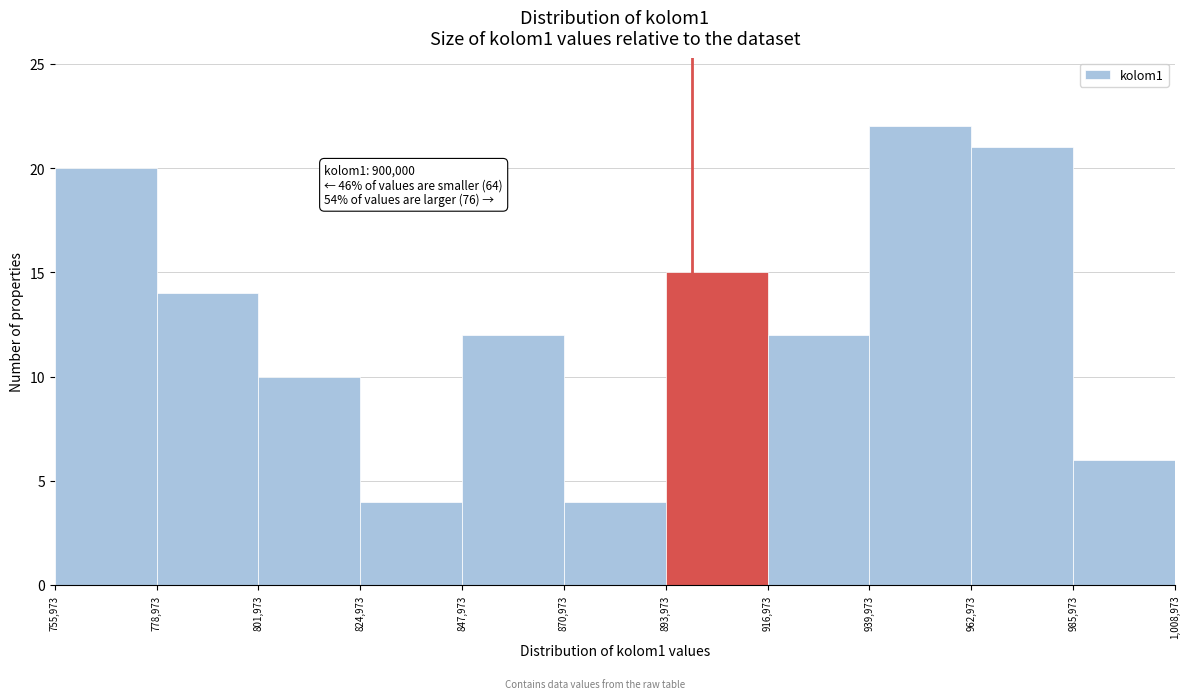

Over which range of the x-axis is the bar tallest?

939,973 to 962,973